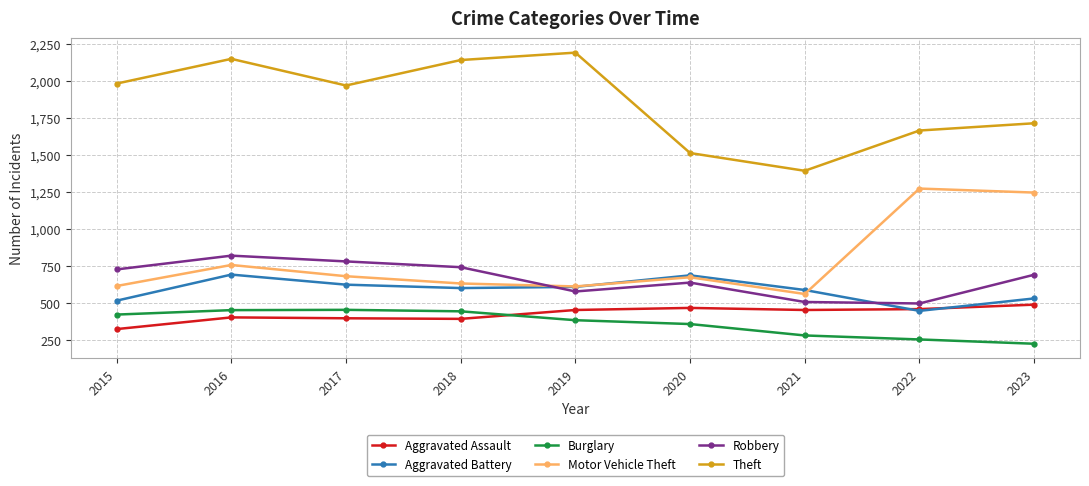

What is the difference between the Theft values at 2017 and 2019?

222